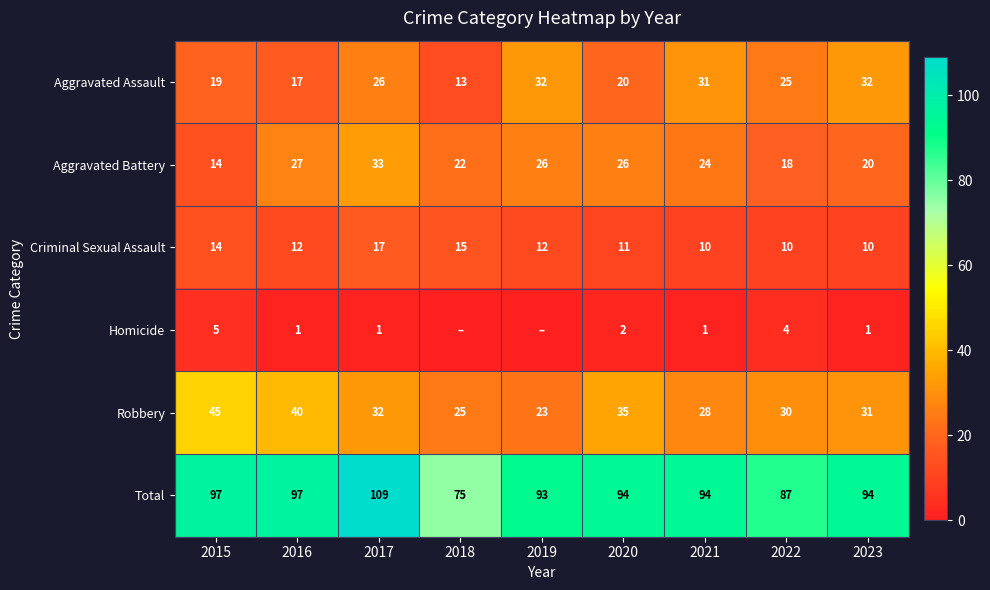

Between 2017 and 2022, which series saw the biggest shift?

Total